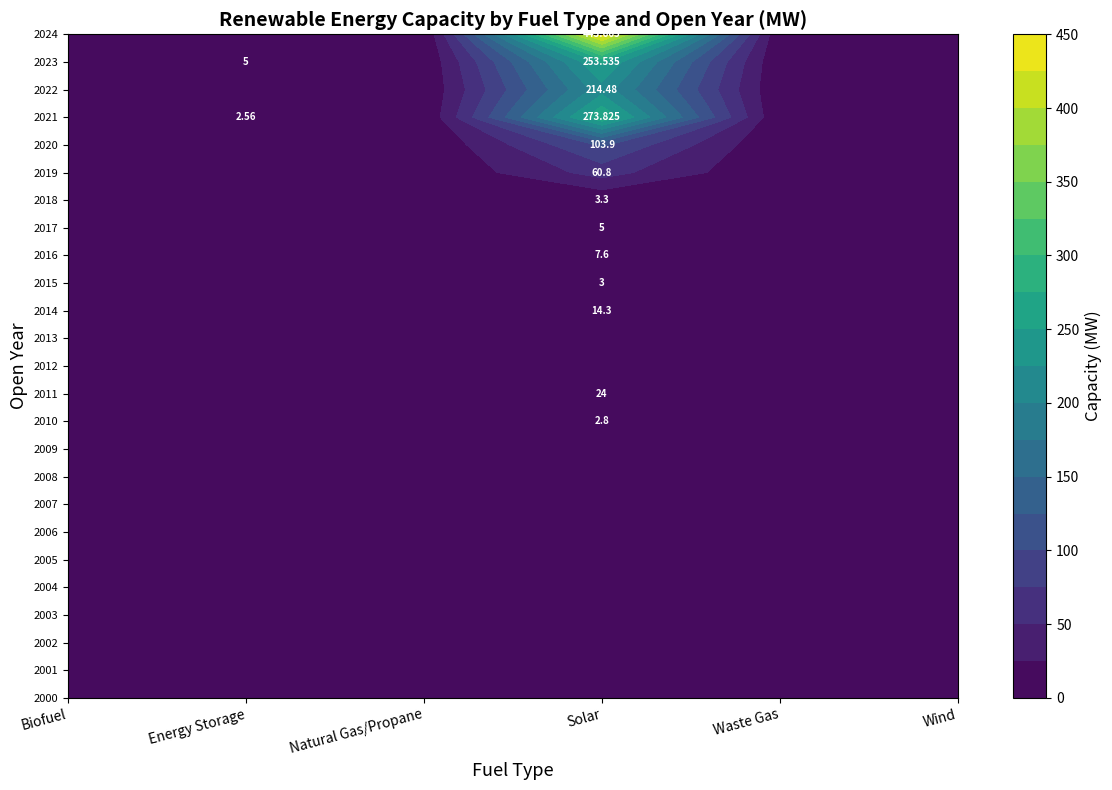

What is the maximum value shown in the chart?

443.7